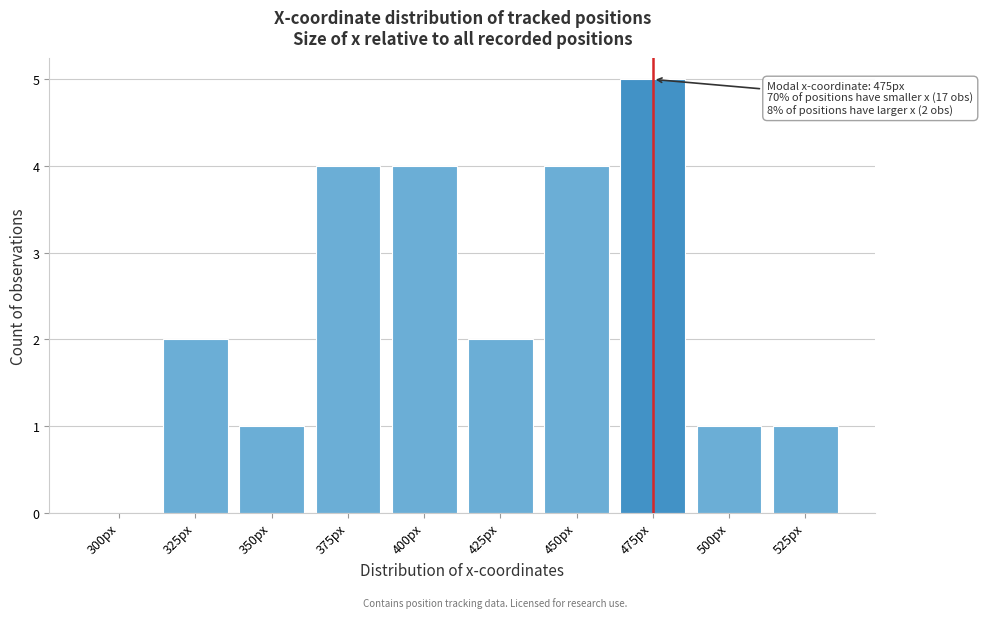

Reading left to right, extract all data points from this chart.

300px=0	325px=2	350px=1	375px=4	400px=4	425px=2	450px=4	475px=5	500px=1	525px=1